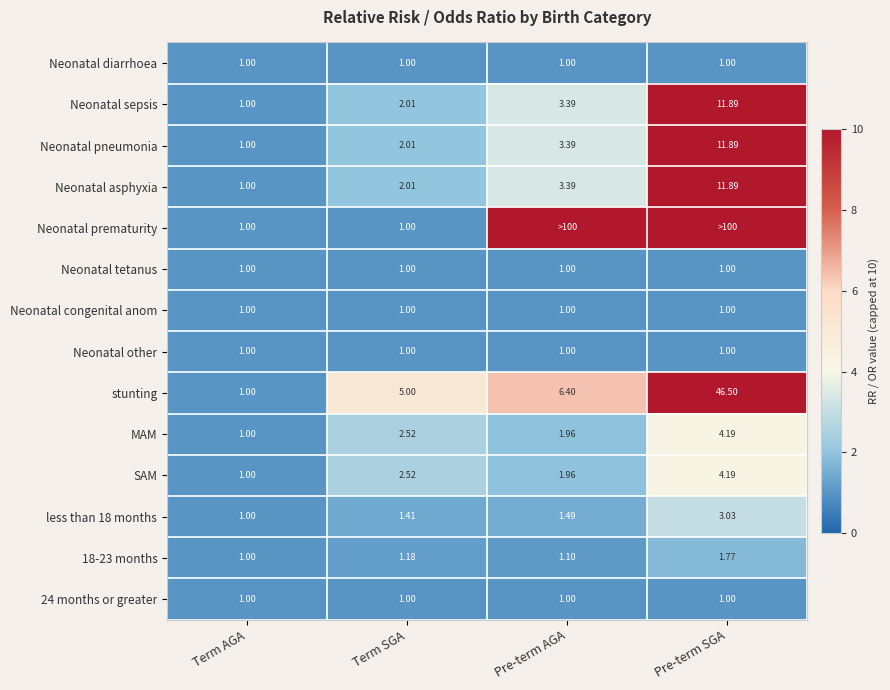

The value of SAM at Pre-term AGA is 2.0. True or false?

True